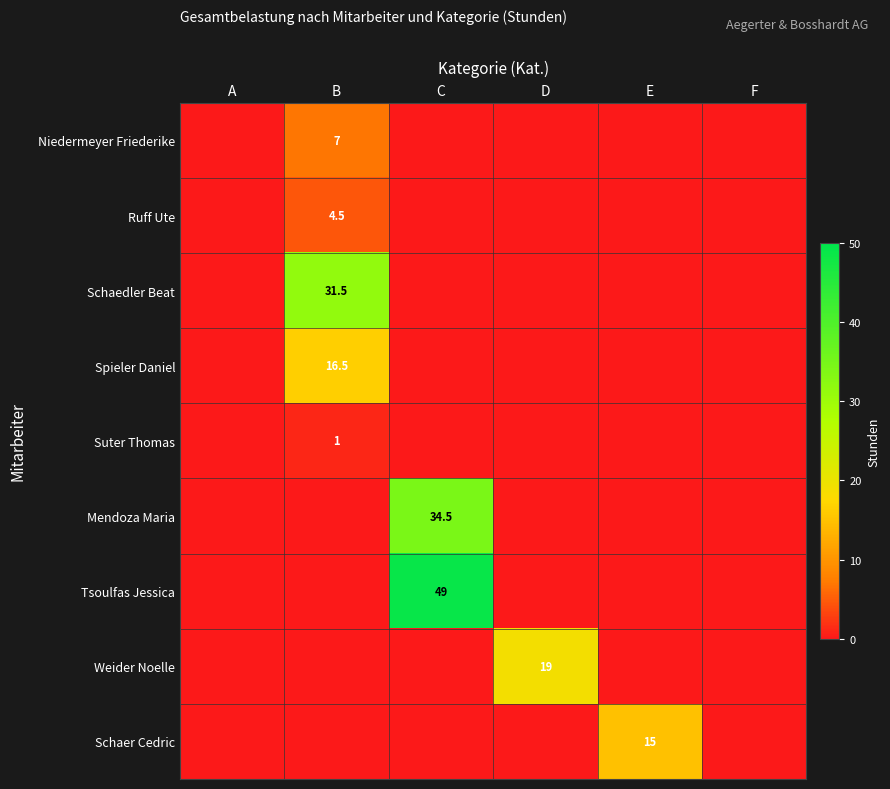

The value of Niedermeyer Friederike at B is 11.4. True or false?

False